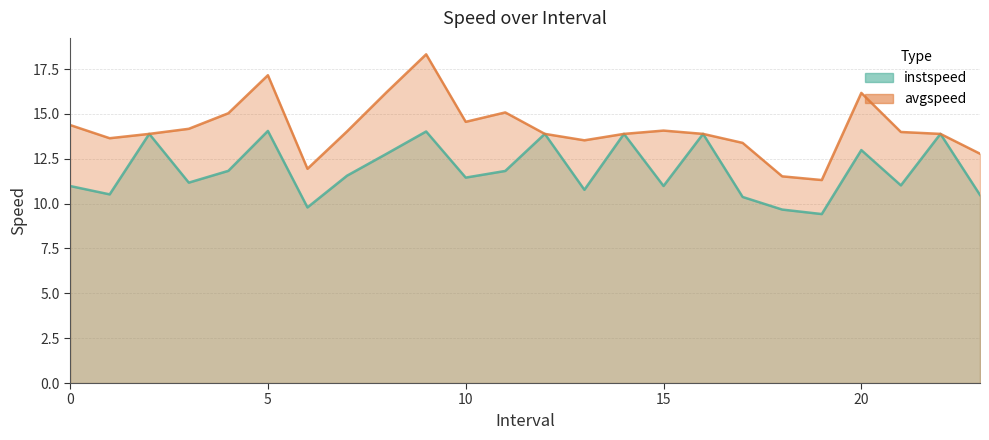

Between 4.0 and 16.0, which series saw the biggest shift?

instspeed